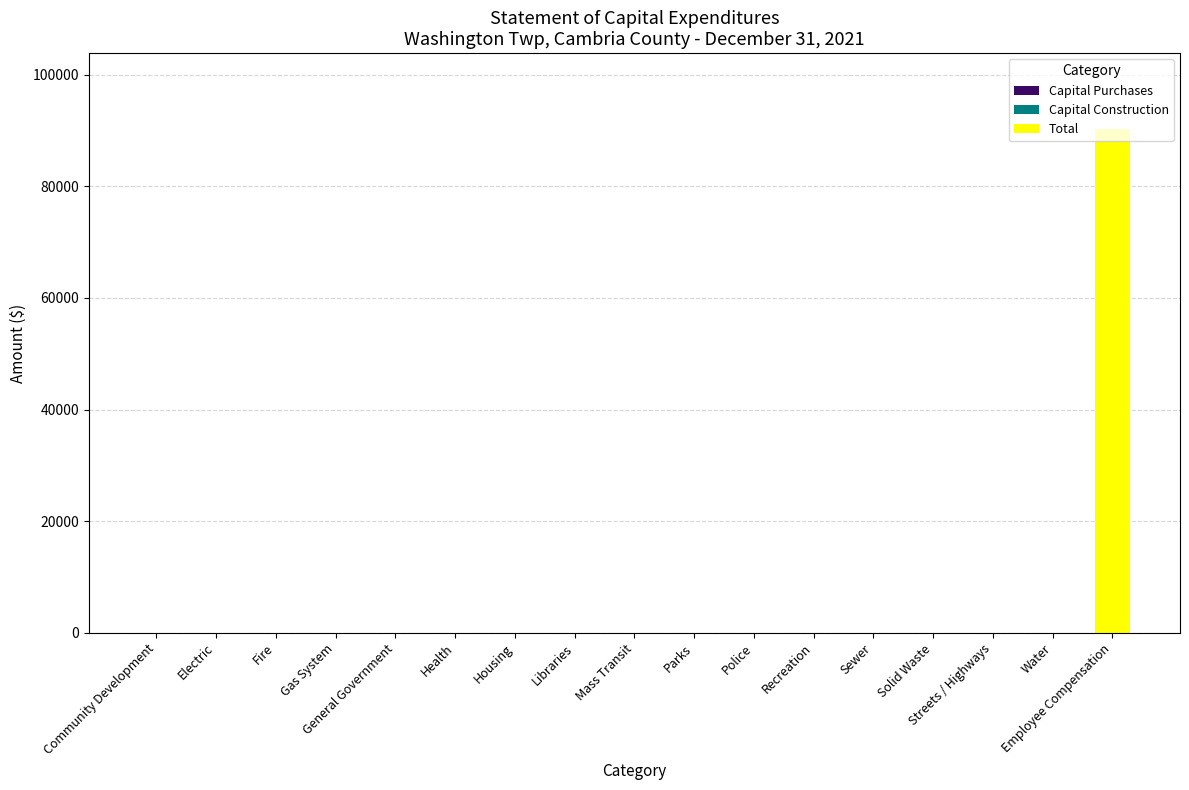

At which category does the chart reach its peak across all series?

Employee Compensation